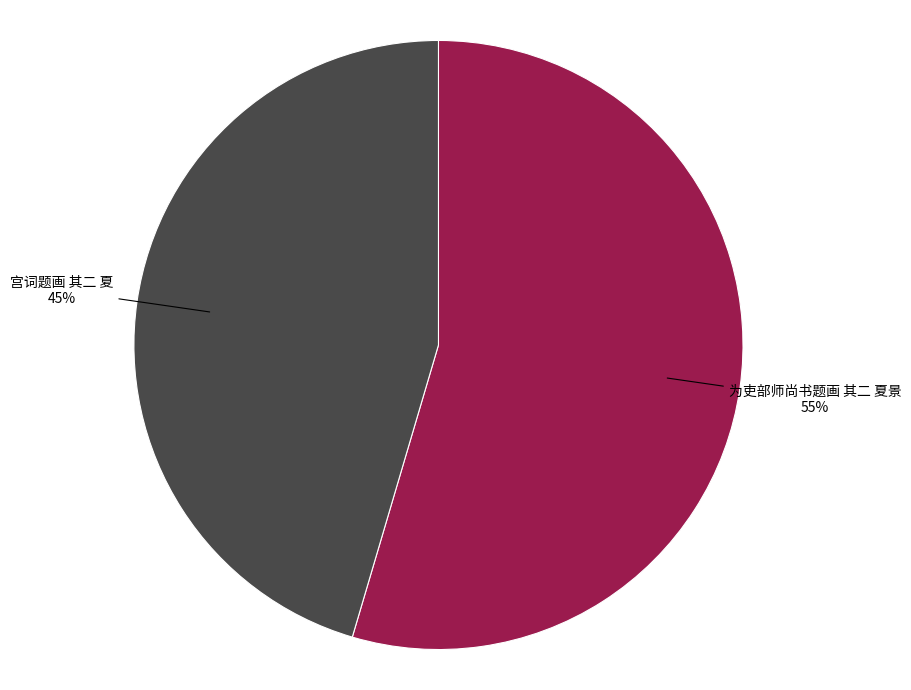

Is 宫词题画 其二 夏 the majority of the pie?

No